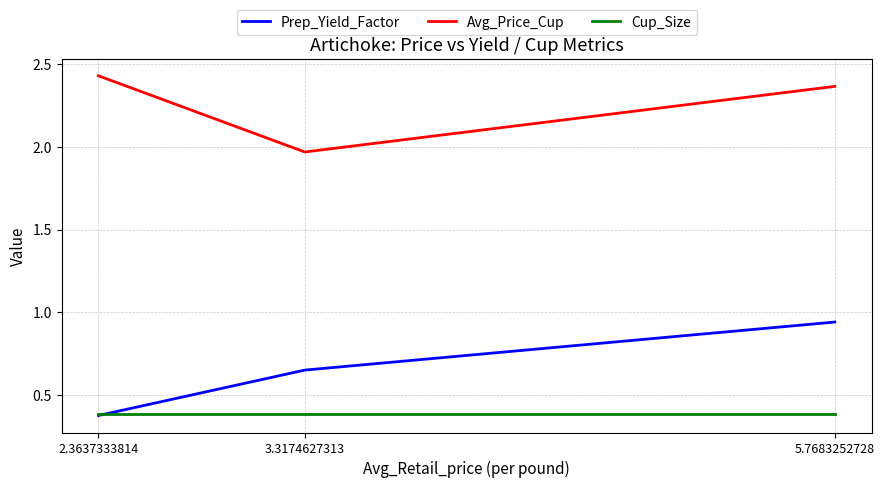

Where is Prep_Yield_Factor nearest to the value 0?

2.3637333814